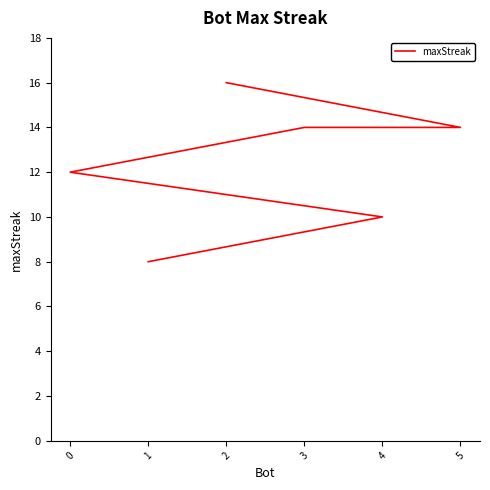

Reading right to left, what are all the values shown in this chart?

8	10	12	14	14	16